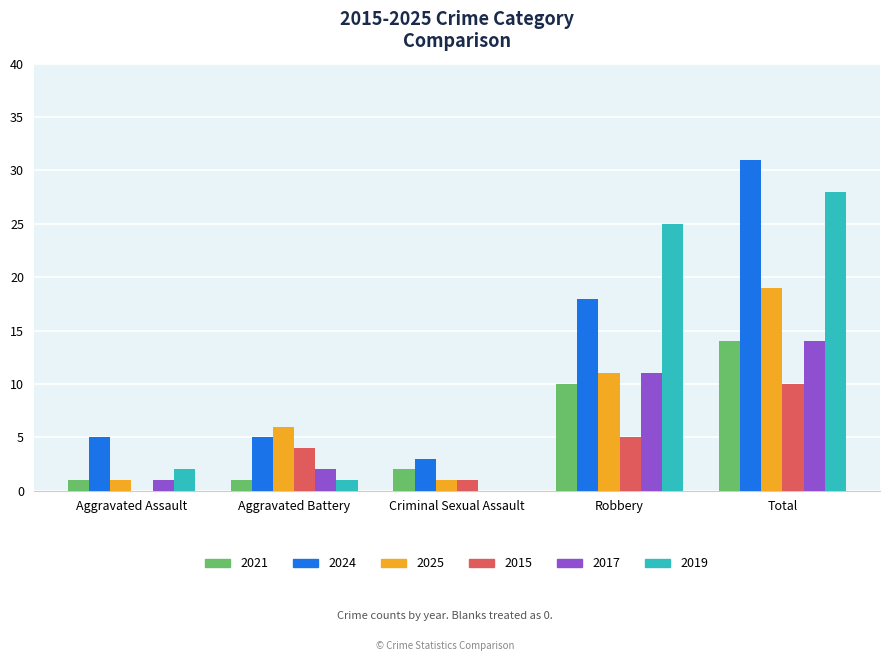

What value does the 2019 series have at Total?

28